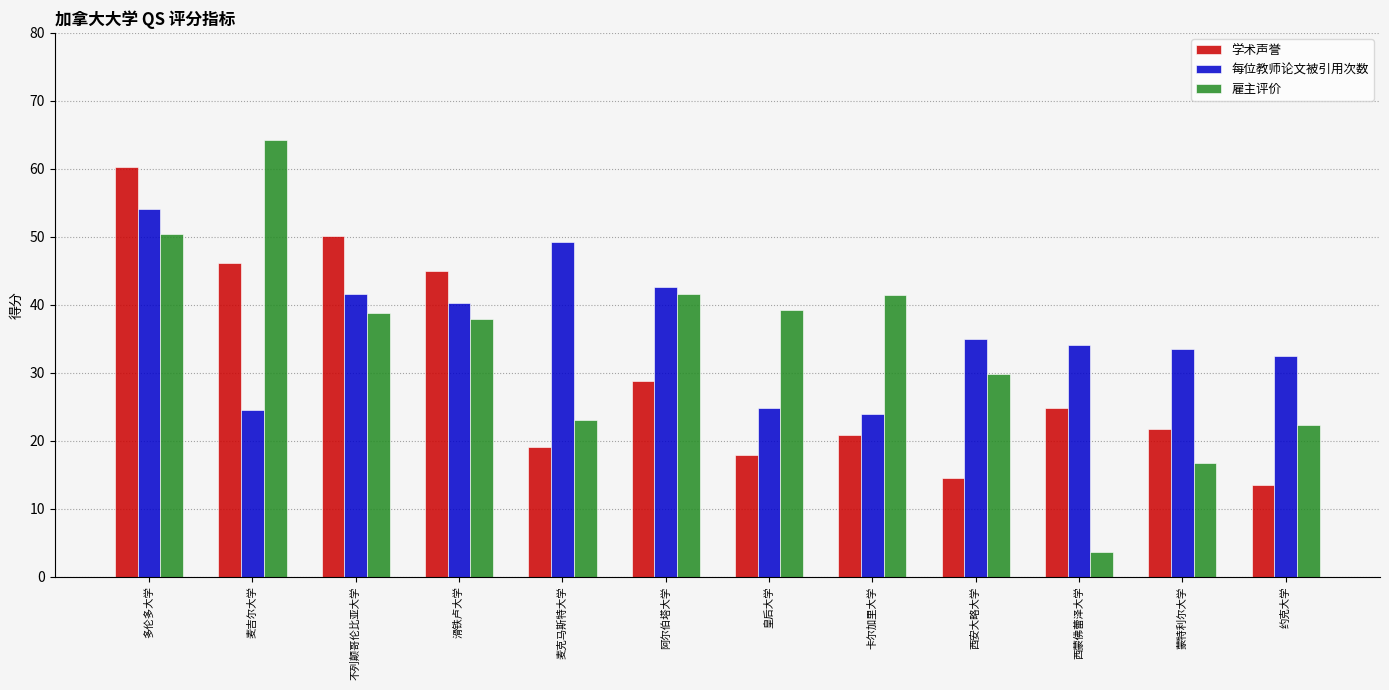

What is the difference between the maximum and minimum values in the 学术声誉 series?

46.8